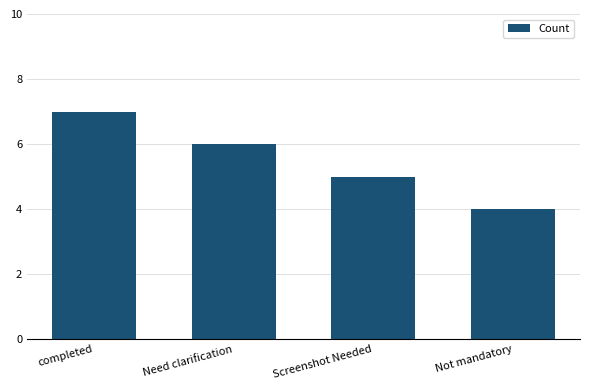

What position from the left is Not mandatory?

4